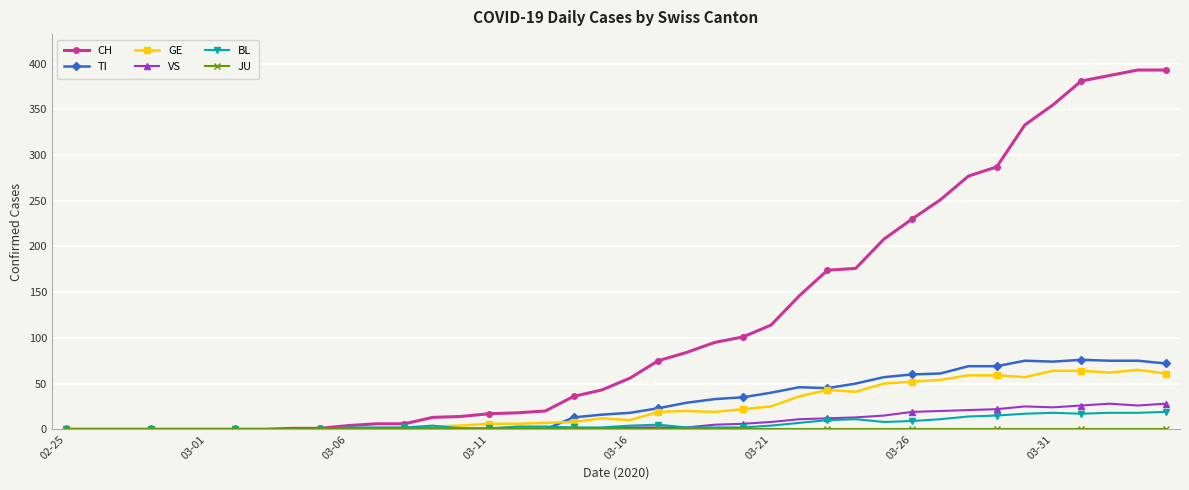

What is the sum of all VS values?

323